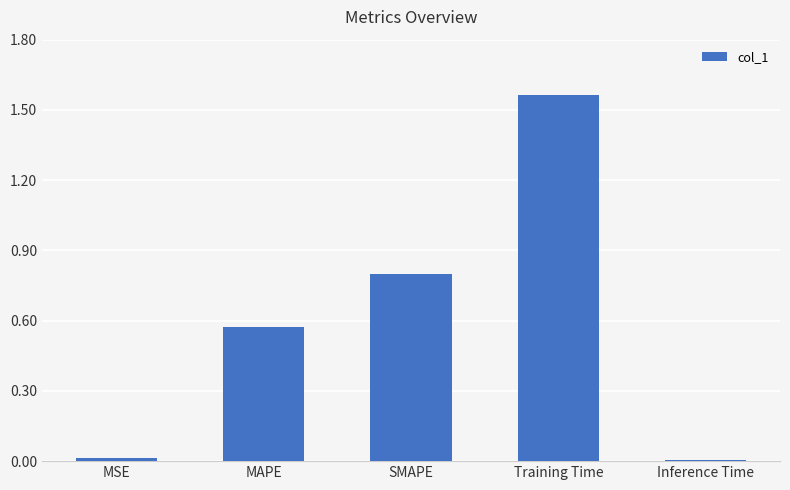

What is the label of the 1st bar from the left?

MSE